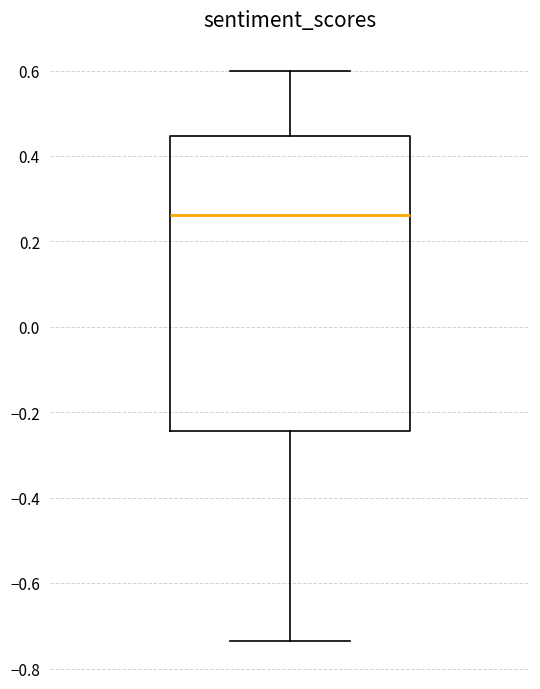

Transcribe this box plot: give where the median line is, the range the box spans, and where the two whiskers end, as read against the y-axis. The values are not printed on the chart, so give them approximately, as read against the axis.

median 0.26, box -0.24 to 0.44, whiskers -0.74 to 0.60